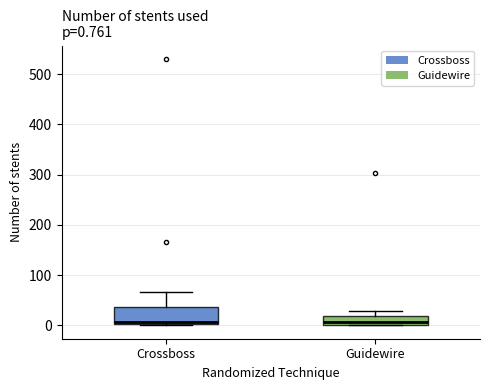

Comparing the boxes themselves (not the whiskers), which one is the tallest?

Crossboss